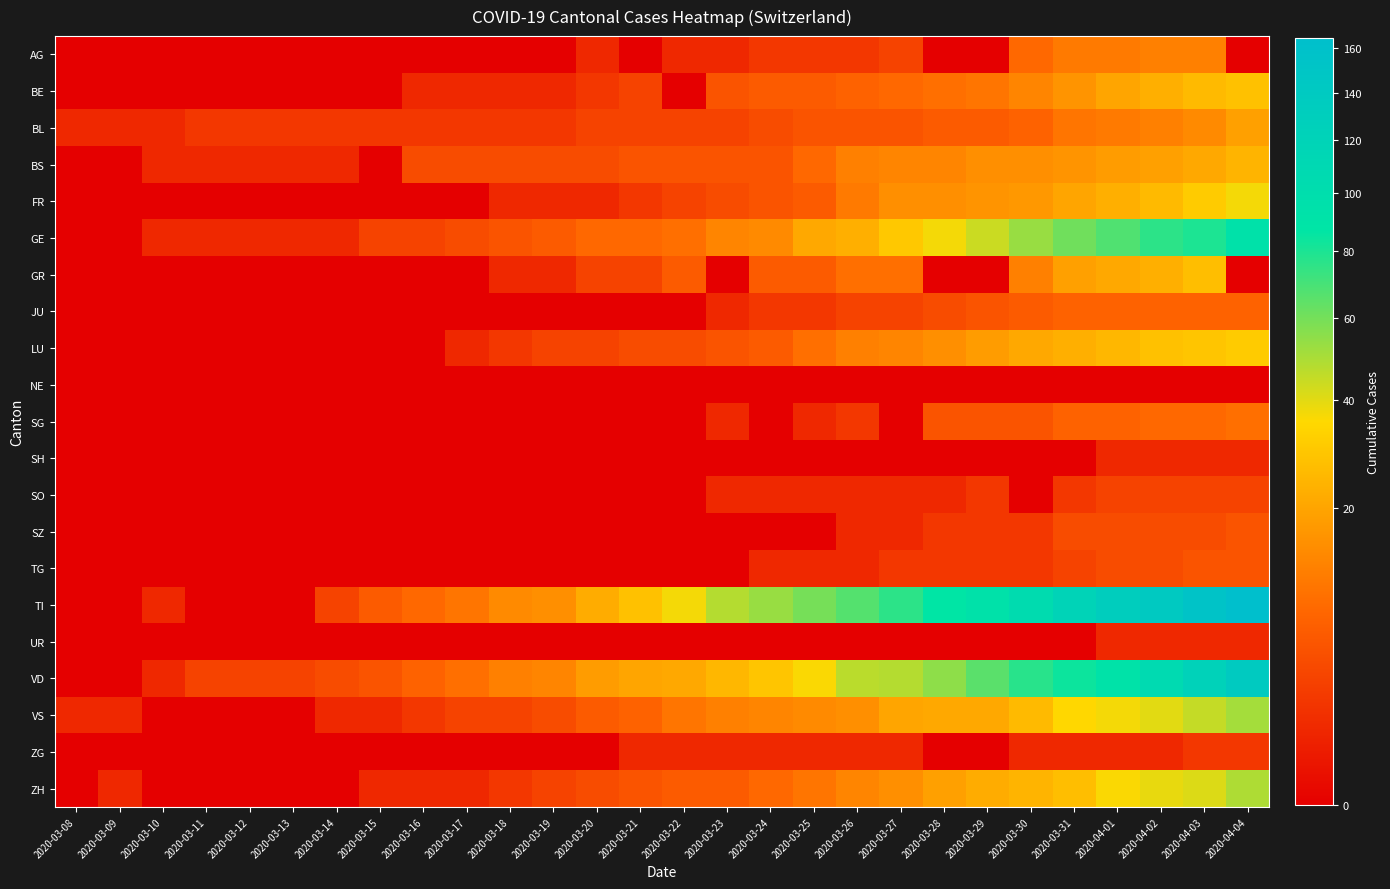

Reading right to left, what are all the values shown in this chart?

AG: 2020-04-04=0	2020-04-03=12	2020-04-02=12	2020-04-01=11	2020-03-31=11	2020-03-30=8	2020-03-29=0	2020-03-28=0	2020-03-27=3	2020-03-26=2	2020-03-25=2	2020-03-24=2	2020-03-23=1	2020-03-22=1	2020-03-21=0	2020-03-20=1	2020-03-19=0	2020-03-18=0	2020-03-17=0	2020-03-16=0	2020-03-15=0	2020-03-14=0	2020-03-13=0	2020-03-12=0	2020-03-11=0	2020-03-10=0	2020-03-09=0	2020-03-08=0
BE: 2020-04-04=28	2020-04-03=26	2020-04-02=23	2020-04-01=20	2020-03-31=16	2020-03-30=13	2020-03-29=10	2020-03-28=9	2020-03-27=8	2020-03-26=7	2020-03-25=6	2020-03-24=6	2020-03-23=5	2020-03-22=0	2020-03-21=3	2020-03-20=2	2020-03-19=1	2020-03-18=1	2020-03-17=1	2020-03-16=1	2020-03-15=0	2020-03-14=0	2020-03-13=0	2020-03-12=0	2020-03-11=0	2020-03-10=0	2020-03-09=0	2020-03-08=0
BL: 2020-04-04=19	2020-04-03=14	2020-04-02=12	2020-04-01=11	2020-03-31=10	2020-03-30=7	2020-03-29=6	2020-03-28=6	2020-03-27=5	2020-03-26=5	2020-03-25=5	2020-03-24=4	2020-03-23=3	2020-03-22=3	2020-03-21=3	2020-03-20=3	2020-03-19=2	2020-03-18=2	2020-03-17=2	2020-03-16=2	2020-03-15=2	2020-03-14=2	2020-03-13=2	2020-03-12=2	2020-03-11=2	2020-03-10=1	2020-03-09=1	2020-03-08=1
BS: 2020-04-04=24	2020-04-03=21	2020-04-02=19	2020-04-01=18	2020-03-31=16	2020-03-30=15	2020-03-29=15	2020-03-28=13	2020-03-27=13	2020-03-26=12	2020-03-25=8	2020-03-24=5	2020-03-23=5	2020-03-22=5	2020-03-21=5	2020-03-20=4	2020-03-19=4	2020-03-18=4	2020-03-17=4	2020-03-16=4	2020-03-15=0	2020-03-14=1	2020-03-13=1	2020-03-12=1	2020-03-11=1	2020-03-10=1	2020-03-09=0	2020-03-08=0
FR: 2020-04-04=37	2020-04-03=31	2020-04-02=26	2020-04-01=23	2020-03-31=20	2020-03-30=17	2020-03-29=16	2020-03-28=15	2020-03-27=15	2020-03-26=11	2020-03-25=6	2020-03-24=5	2020-03-23=4	2020-03-22=3	2020-03-21=2	2020-03-20=1	2020-03-19=1	2020-03-18=1	2020-03-17=0	2020-03-16=0	2020-03-15=0	2020-03-14=0	2020-03-13=0	2020-03-12=0	2020-03-11=0	2020-03-10=0	2020-03-09=0	2020-03-08=0
GE: 2020-04-04=93	2020-04-03=80	2020-04-02=76	2020-04-01=68	2020-03-31=61	2020-03-30=53	2020-03-29=44	2020-03-28=37	2020-03-27=30	2020-03-26=23	2020-03-25=21	2020-03-24=14	2020-03-23=13	2020-03-22=9	2020-03-21=8	2020-03-20=8	2020-03-19=6	2020-03-18=5	2020-03-17=4	2020-03-16=3	2020-03-15=3	2020-03-14=1	2020-03-13=1	2020-03-12=1	2020-03-11=1	2020-03-10=1	2020-03-09=0	2020-03-08=0
GR: 2020-04-04=0	2020-04-03=27	2020-04-02=23	2020-04-01=21	2020-03-31=19	2020-03-30=12	2020-03-29=0	2020-03-28=0	2020-03-27=9	2020-03-26=9	2020-03-25=6	2020-03-24=6	2020-03-23=0	2020-03-22=6	2020-03-21=3	2020-03-20=3	2020-03-19=1	2020-03-18=1	2020-03-17=0	2020-03-16=0	2020-03-15=0	2020-03-14=0	2020-03-13=0	2020-03-12=0	2020-03-11=0	2020-03-10=0	2020-03-09=0	2020-03-08=0
JU: 2020-04-04=7	2020-04-03=7	2020-04-02=7	2020-04-01=7	2020-03-31=7	2020-03-30=6	2020-03-29=5	2020-03-28=4	2020-03-27=3	2020-03-26=3	2020-03-25=2	2020-03-24=2	2020-03-23=1	2020-03-22=0	2020-03-21=0	2020-03-20=0	2020-03-19=0	2020-03-18=0	2020-03-17=0	2020-03-16=0	2020-03-15=0	2020-03-14=0	2020-03-13=0	2020-03-12=0	2020-03-11=0	2020-03-10=0	2020-03-09=0	2020-03-08=0
LU: 2020-04-04=31	2020-04-03=29	2020-04-02=28	2020-04-01=25	2020-03-31=23	2020-03-30=21	2020-03-29=18	2020-03-28=15	2020-03-27=13	2020-03-26=12	2020-03-25=9	2020-03-24=6	2020-03-23=5	2020-03-22=4	2020-03-21=4	2020-03-20=3	2020-03-19=3	2020-03-18=2	2020-03-17=1	2020-03-16=0	2020-03-15=0	2020-03-14=0	2020-03-13=0	2020-03-12=0	2020-03-11=0	2020-03-10=0	2020-03-09=0	2020-03-08=0
NE: 2020-04-04=0	2020-04-03=0	2020-04-02=0	2020-04-01=0	2020-03-31=0	2020-03-30=0	2020-03-29=0	2020-03-28=0	2020-03-27=0	2020-03-26=0	2020-03-25=0	2020-03-24=0	2020-03-23=0	2020-03-22=0	2020-03-21=0	2020-03-20=0	2020-03-19=0	2020-03-18=0	2020-03-17=0	2020-03-16=0	2020-03-15=0	2020-03-14=0	2020-03-13=0	2020-03-12=0	2020-03-11=0	2020-03-10=0	2020-03-09=0	2020-03-08=0
SG: 2020-04-04=9	2020-04-03=8	2020-04-02=8	2020-04-01=7	2020-03-31=7	2020-03-30=5	2020-03-29=5	2020-03-28=5	2020-03-27=0	2020-03-26=2	2020-03-25=1	2020-03-24=0	2020-03-23=1	2020-03-22=0	2020-03-21=0	2020-03-20=0	2020-03-19=0	2020-03-18=0	2020-03-17=0	2020-03-16=0	2020-03-15=0	2020-03-14=0	2020-03-13=0	2020-03-12=0	2020-03-11=0	2020-03-10=0	2020-03-09=0	2020-03-08=0
SH: 2020-04-04=1	2020-04-03=1	2020-04-02=1	2020-04-01=1	2020-03-31=0	2020-03-30=0	2020-03-29=0	2020-03-28=0	2020-03-27=0	2020-03-26=0	2020-03-25=0	2020-03-24=0	2020-03-23=0	2020-03-22=0	2020-03-21=0	2020-03-20=0	2020-03-19=0	2020-03-18=0	2020-03-17=0	2020-03-16=0	2020-03-15=0	2020-03-14=0	2020-03-13=0	2020-03-12=0	2020-03-11=0	2020-03-10=0	2020-03-09=0	2020-03-08=0
SO: 2020-04-04=3	2020-04-03=3	2020-04-02=3	2020-04-01=3	2020-03-31=2	2020-03-30=0	2020-03-29=2	2020-03-28=1	2020-03-27=1	2020-03-26=1	2020-03-25=1	2020-03-24=1	2020-03-23=1	2020-03-22=0	2020-03-21=0	2020-03-20=0	2020-03-19=0	2020-03-18=0	2020-03-17=0	2020-03-16=0	2020-03-15=0	2020-03-14=0	2020-03-13=0	2020-03-12=0	2020-03-11=0	2020-03-10=0	2020-03-09=0	2020-03-08=0
SZ: 2020-04-04=5	2020-04-03=4	2020-04-02=4	2020-04-01=4	2020-03-31=4	2020-03-30=2	2020-03-29=2	2020-03-28=2	2020-03-27=1	2020-03-26=1	2020-03-25=0	2020-03-24=0	2020-03-23=0	2020-03-22=0	2020-03-21=0	2020-03-20=0	2020-03-19=0	2020-03-18=0	2020-03-17=0	2020-03-16=0	2020-03-15=0	2020-03-14=0	2020-03-13=0	2020-03-12=0	2020-03-11=0	2020-03-10=0	2020-03-09=0	2020-03-08=0
TG: 2020-04-04=5	2020-04-03=5	2020-04-02=4	2020-04-01=4	2020-03-31=3	2020-03-30=2	2020-03-29=2	2020-03-28=2	2020-03-27=2	2020-03-26=1	2020-03-25=1	2020-03-24=1	2020-03-23=0	2020-03-22=0	2020-03-21=0	2020-03-20=0	2020-03-19=0	2020-03-18=0	2020-03-17=0	2020-03-16=0	2020-03-15=0	2020-03-14=0	2020-03-13=0	2020-03-12=0	2020-03-11=0	2020-03-10=0	2020-03-09=0	2020-03-08=0
TI: 2020-04-04=165	2020-04-03=155	2020-04-02=141	2020-04-01=132	2020-03-31=120	2020-03-30=105	2020-03-29=93	2020-03-28=87	2020-03-27=76	2020-03-26=67	2020-03-25=60	2020-03-24=53	2020-03-23=48	2020-03-22=37	2020-03-21=28	2020-03-20=22	2020-03-19=15	2020-03-18=14	2020-03-17=10	2020-03-16=8	2020-03-15=6	2020-03-14=3	2020-03-13=0	2020-03-12=0	2020-03-11=0	2020-03-10=1	2020-03-09=0	2020-03-08=0
UR: 2020-04-04=1	2020-04-03=1	2020-04-02=1	2020-04-01=1	2020-03-31=0	2020-03-30=0	2020-03-29=0	2020-03-28=0	2020-03-27=0	2020-03-26=0	2020-03-25=0	2020-03-24=0	2020-03-23=0	2020-03-22=0	2020-03-21=0	2020-03-20=0	2020-03-19=0	2020-03-18=0	2020-03-17=0	2020-03-16=0	2020-03-15=0	2020-03-14=0	2020-03-13=0	2020-03-12=0	2020-03-11=0	2020-03-10=0	2020-03-09=0	2020-03-08=0
VD: 2020-04-04=138	2020-04-03=123	2020-04-02=107	2020-04-01=92	2020-03-31=84	2020-03-30=77	2020-03-29=66	2020-03-28=55	2020-03-27=48	2020-03-26=47	2020-03-25=36	2020-03-24=29	2020-03-23=25	2020-03-22=21	2020-03-21=20	2020-03-20=18	2020-03-19=13	2020-03-18=12	2020-03-17=9	2020-03-16=7	2020-03-15=5	2020-03-14=4	2020-03-13=3	2020-03-12=3	2020-03-11=3	2020-03-10=1	2020-03-09=0	2020-03-08=0
VS: 2020-04-04=51	2020-04-03=45	2020-04-02=40	2020-04-01=37	2020-03-31=35	2020-03-30=26	2020-03-29=21	2020-03-28=21	2020-03-27=20	2020-03-26=15	2020-03-25=14	2020-03-24=13	2020-03-23=12	2020-03-22=10	2020-03-21=7	2020-03-20=6	2020-03-19=4	2020-03-18=3	2020-03-17=3	2020-03-16=2	2020-03-15=1	2020-03-14=1	2020-03-13=0	2020-03-12=0	2020-03-11=0	2020-03-10=0	2020-03-09=1	2020-03-08=1
ZG: 2020-04-04=2	2020-04-03=2	2020-04-02=1	2020-04-01=1	2020-03-31=1	2020-03-30=1	2020-03-29=0	2020-03-28=0	2020-03-27=1	2020-03-26=1	2020-03-25=1	2020-03-24=1	2020-03-23=1	2020-03-22=1	2020-03-21=1	2020-03-20=0	2020-03-19=0	2020-03-18=0	2020-03-17=0	2020-03-16=0	2020-03-15=0	2020-03-14=0	2020-03-13=0	2020-03-12=0	2020-03-11=0	2020-03-10=0	2020-03-09=0	2020-03-08=0
ZH: 2020-04-04=49	2020-04-03=41	2020-04-02=39	2020-04-01=36	2020-03-31=27	2020-03-30=24	2020-03-29=22	2020-03-28=19	2020-03-27=15	2020-03-26=13	2020-03-25=10	2020-03-24=8	2020-03-23=6	2020-03-22=6	2020-03-21=5	2020-03-20=4	2020-03-19=3	2020-03-18=2	2020-03-17=1	2020-03-16=1	2020-03-15=1	2020-03-14=0	2020-03-13=0	2020-03-12=0	2020-03-11=0	2020-03-10=0	2020-03-09=1	2020-03-08=0